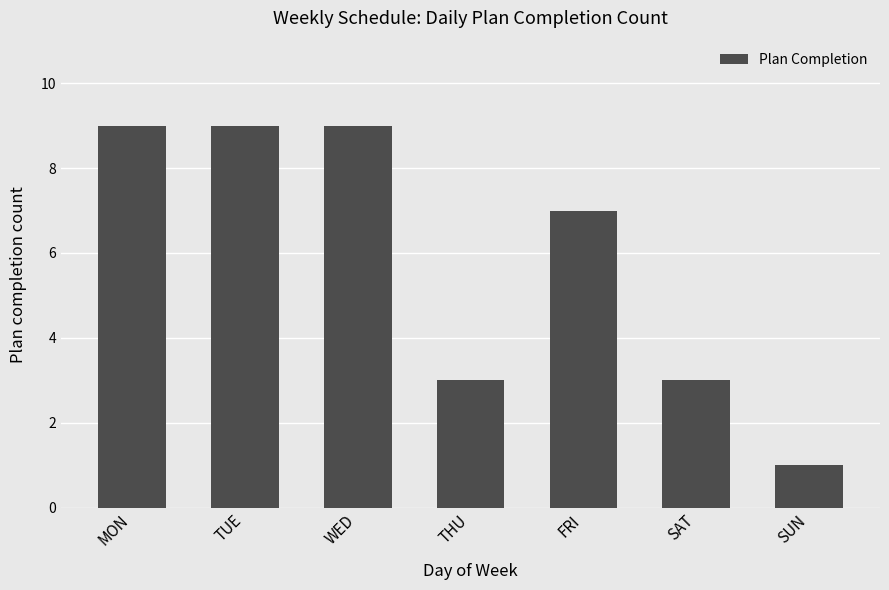

Reading left to right, transcribe all the data shown in this chart.

9	9	9	3	7	3	1